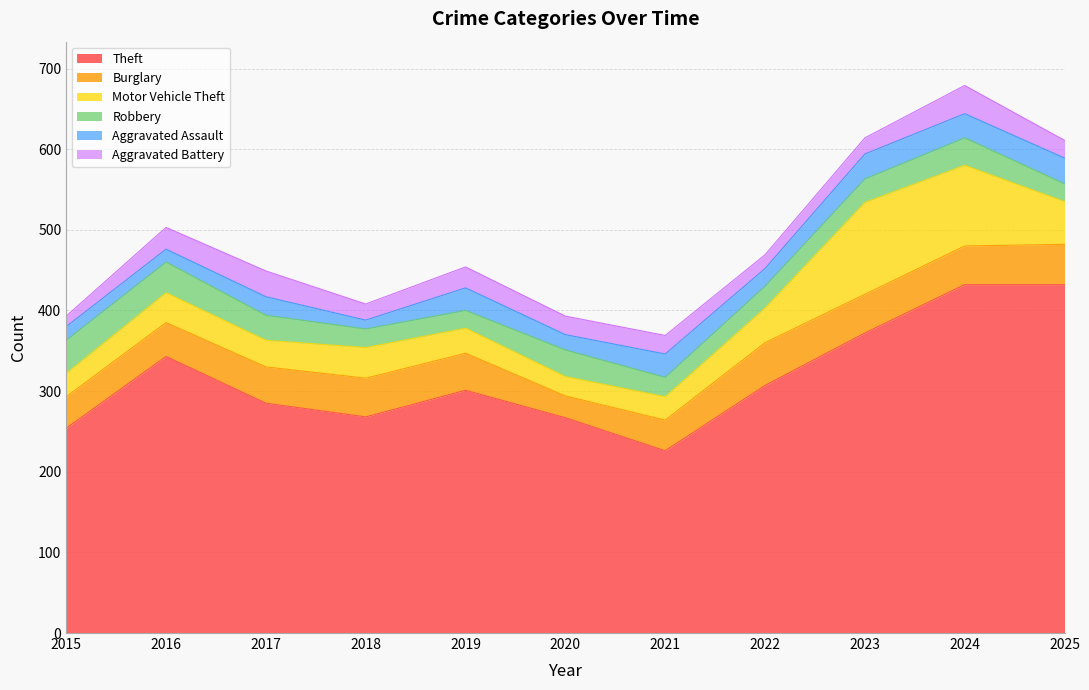

True or false: Motor Vehicle Theft and Aggravated Assault intersect in this chart.

False